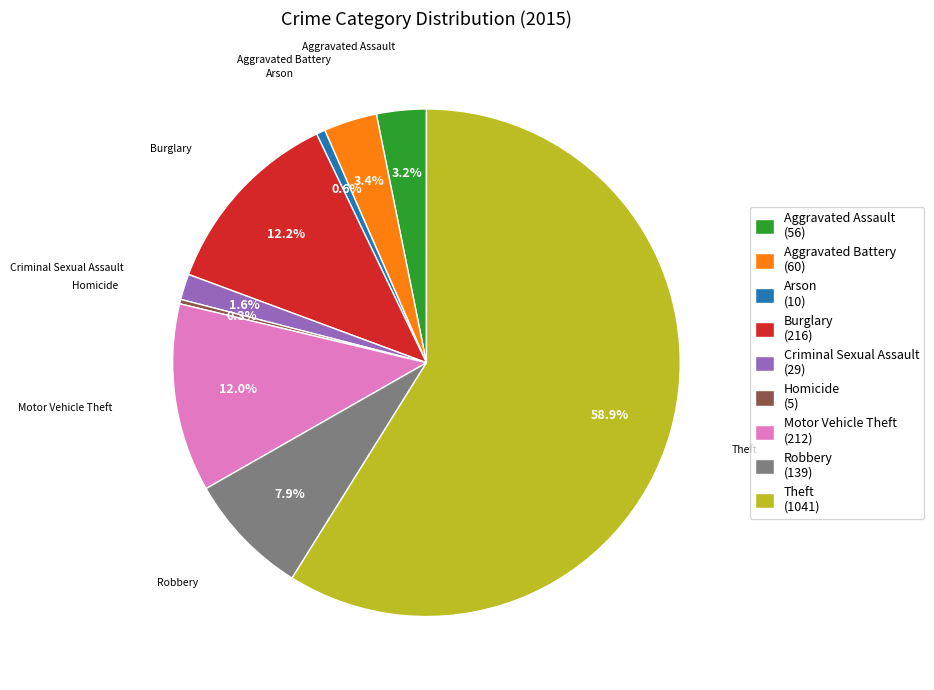

How many slices are in this pie chart?

9